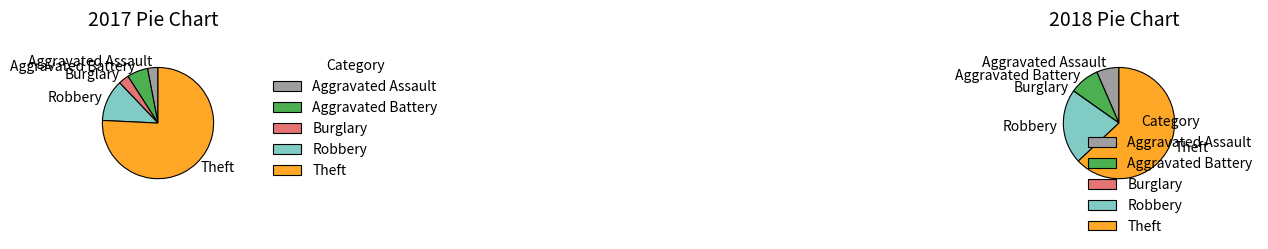

Is there any slice that represents more than half of the pie?

Yes